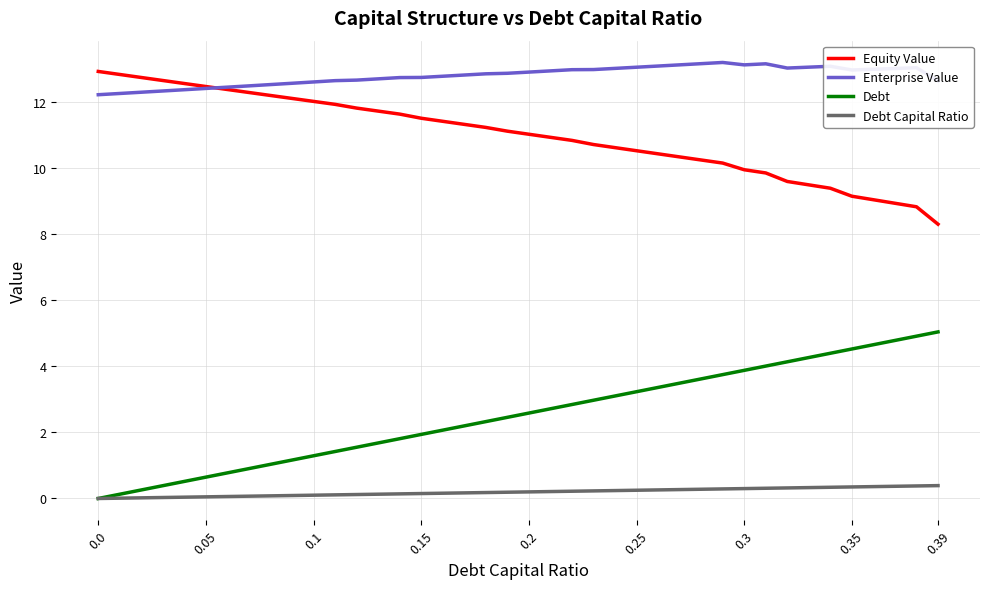

What is the maximum value shown in the chart?

13.2